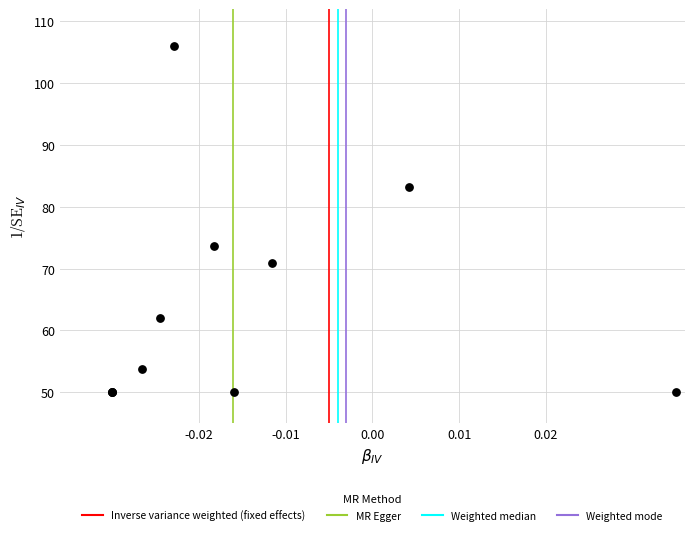

What Y value in the scatter plot is closest to 78?

73.7